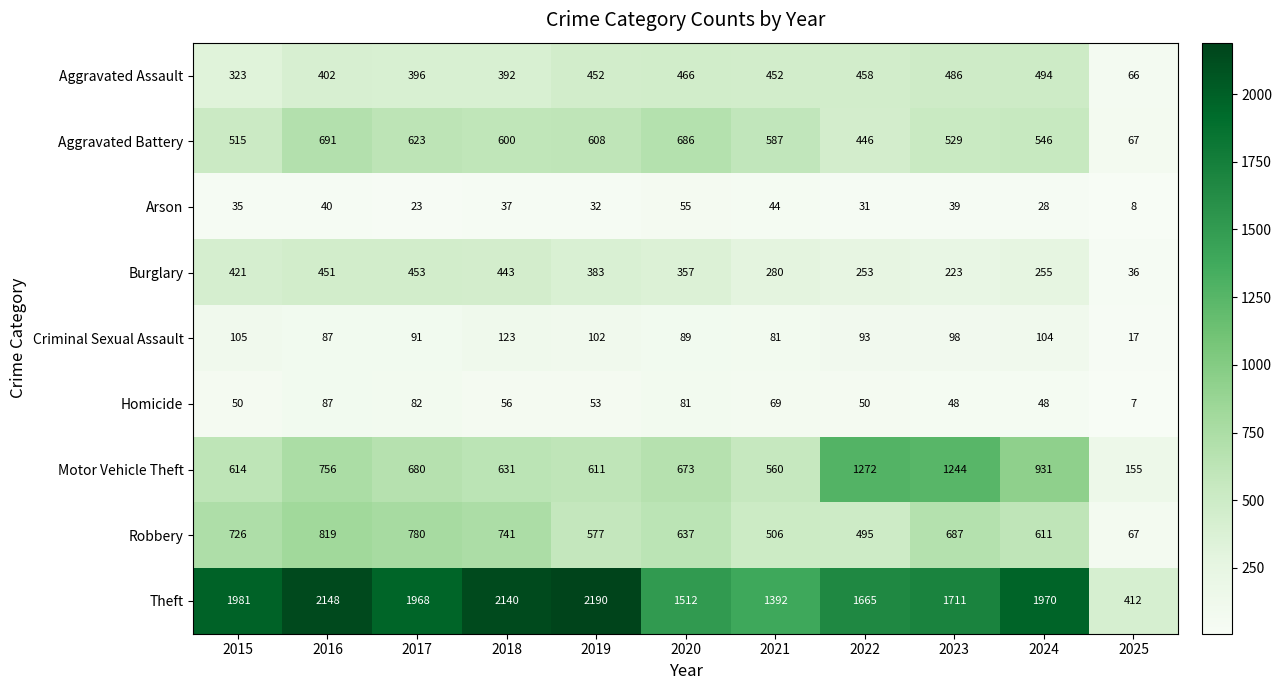

At which category does the chart reach its peak across all series?

2019